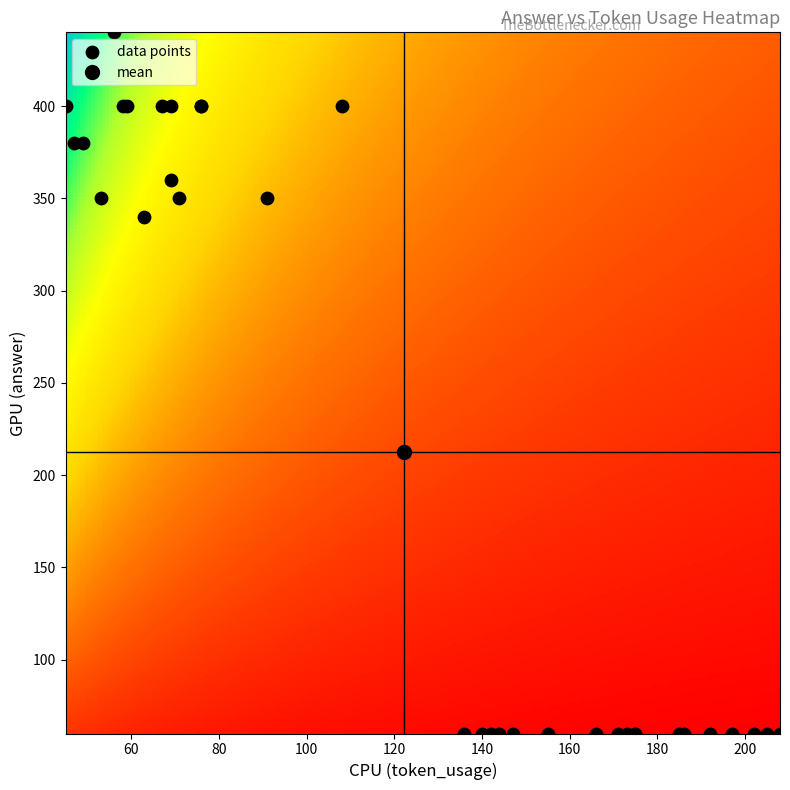

What Y value in the scatter plot is closest to 250?

340